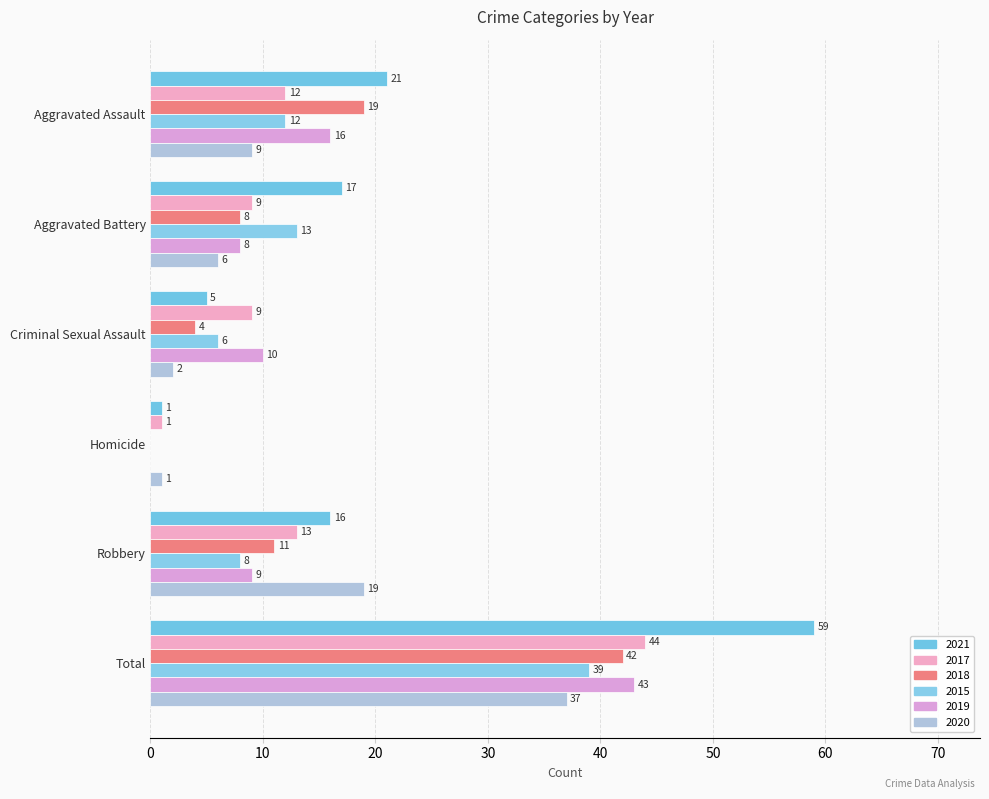

How many positive values does the 2015 series have?

5